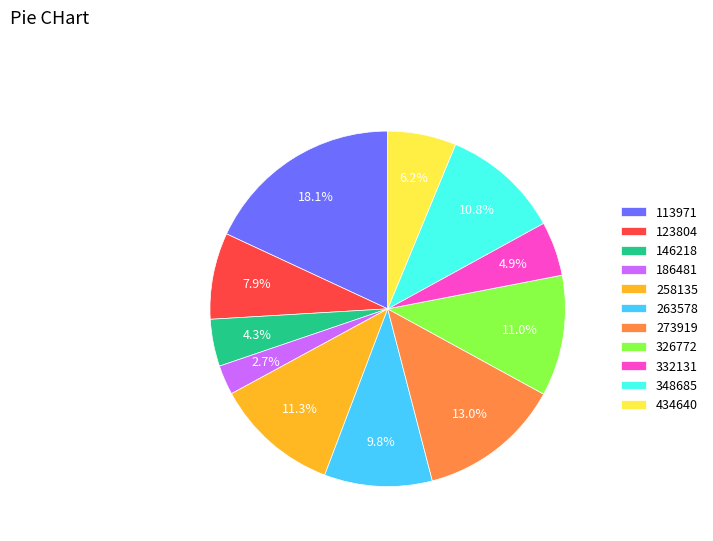

To the nearest percent, what is the difference between the largest and smallest slice percentages?

15%